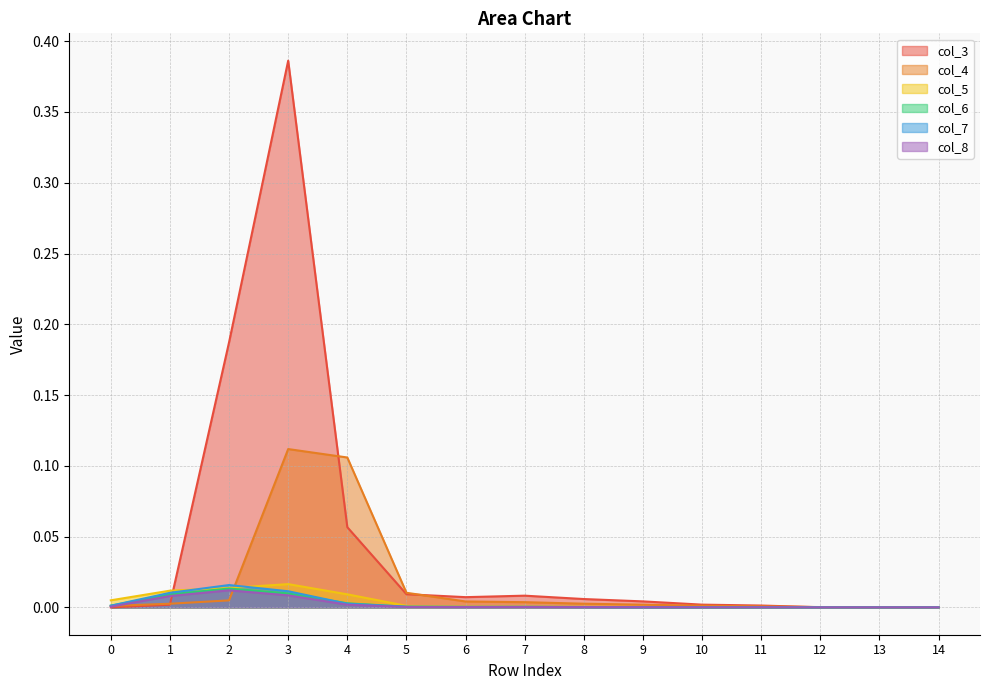

True or false: col_6 and col_5 intersect in this chart.

False